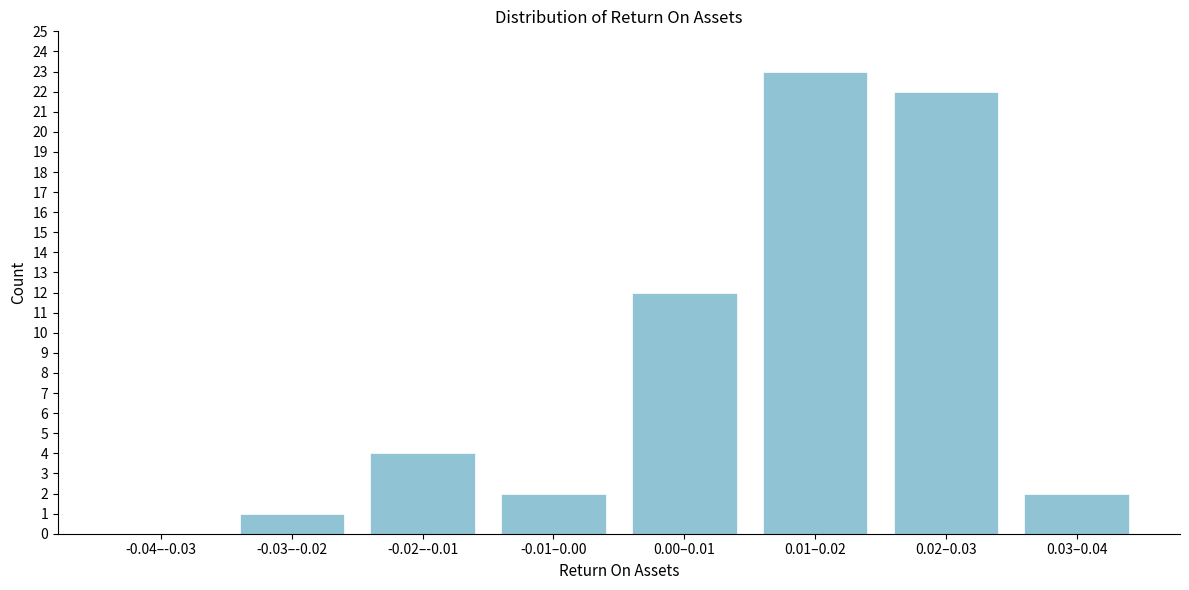

Reading right to left, what are all the values shown in this chart?

0.03–0.04=2	0.02–0.03=22	0.01–0.02=23	0.00–0.01=12	-0.01–0.00=2	-0.02–-0.01=4	-0.03–-0.02=1	-0.04–-0.03=0